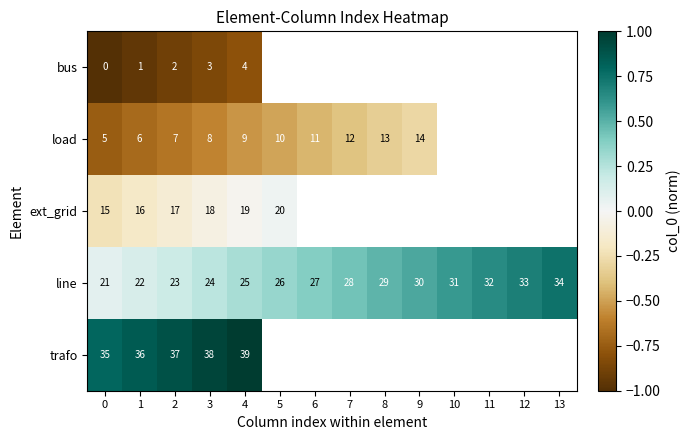

What is the spread (max minus min) of values at 0?

35